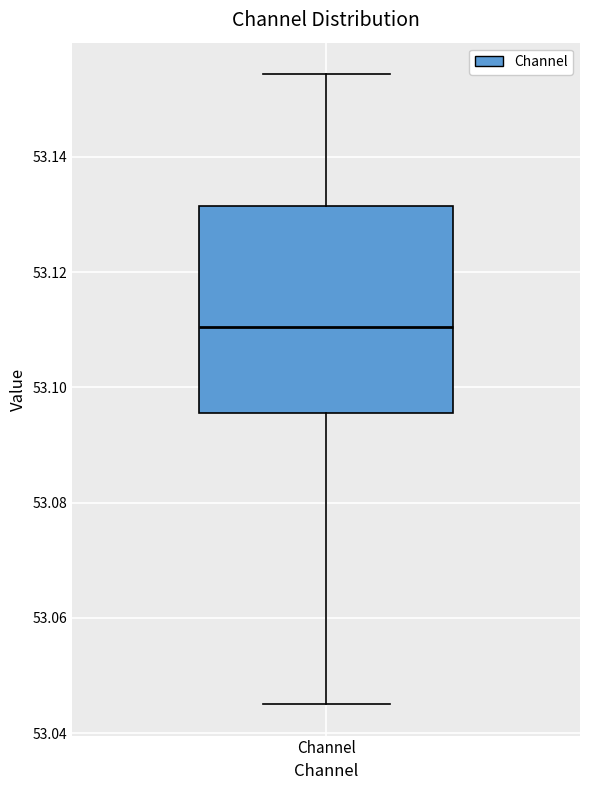

Transcribe this box plot: give where the median line is, the range the box spans, and where the two whiskers end, as read against the y-axis. The values are not printed on the chart, so give them approximately, as read against the axis.

median 53.110, box 53.096 to 53.132, whiskers 53.046 to 53.154